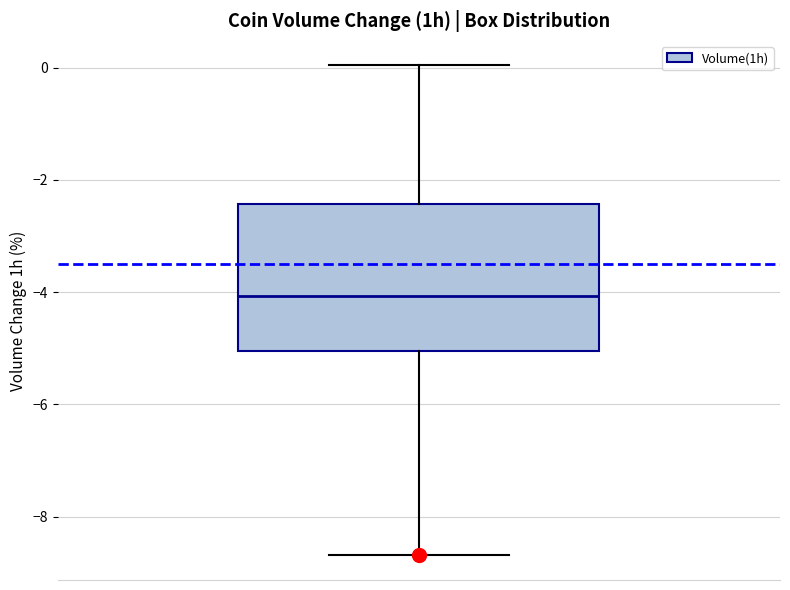

Read this box plot against the y-axis: the position of the median line, the range covered by the box, and the ends of both whiskers. The values are not printed on the chart, so give them approximately, as read against the axis.

median -4.0, box -5.0 to -2.4, whiskers -8.6 to 0.0